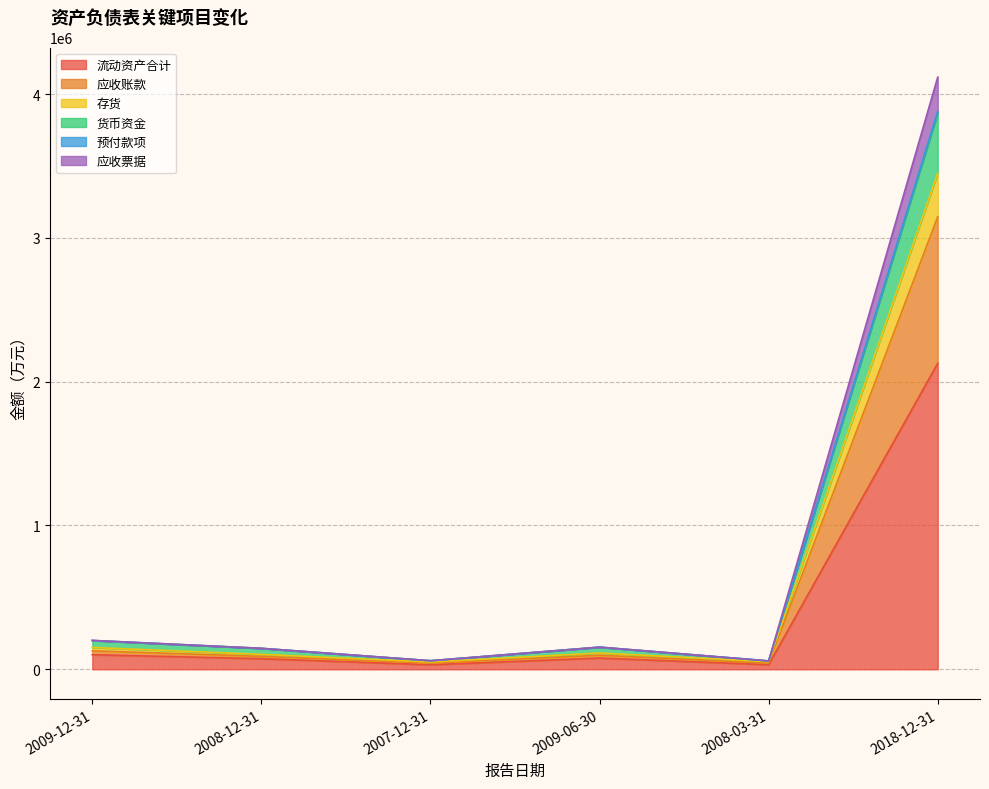

Which category has the highest value in the 存货 series?

2018-12-31